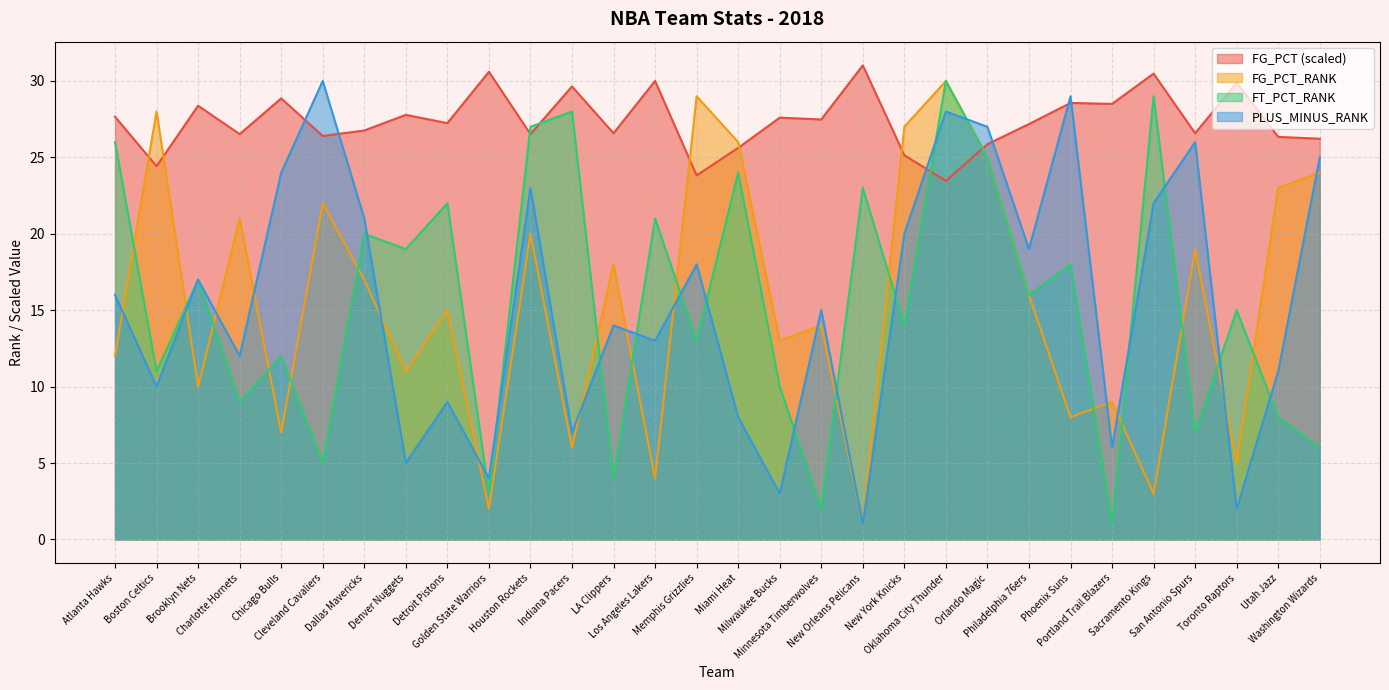

True or false: FG_PCT_RANK has a value of 8.1 at New York Knicks.

False